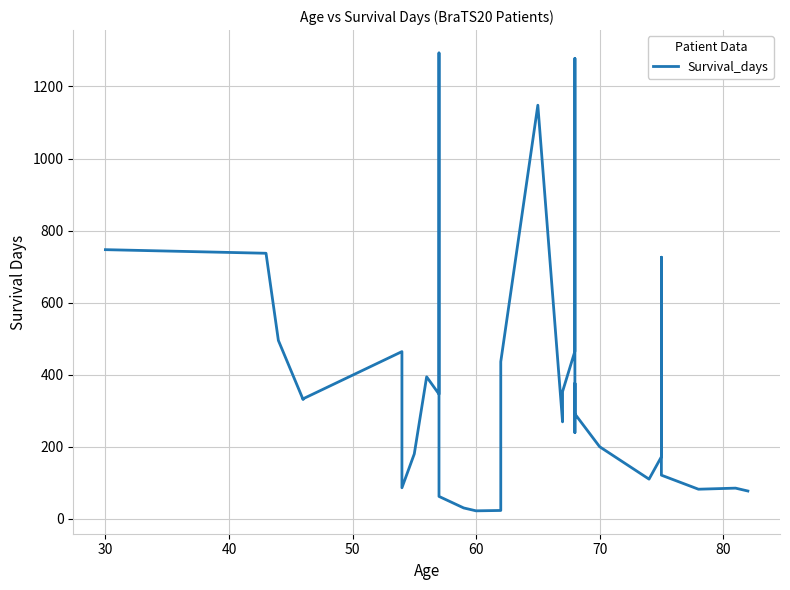

What is the difference between the maximum and minimum values?

1271